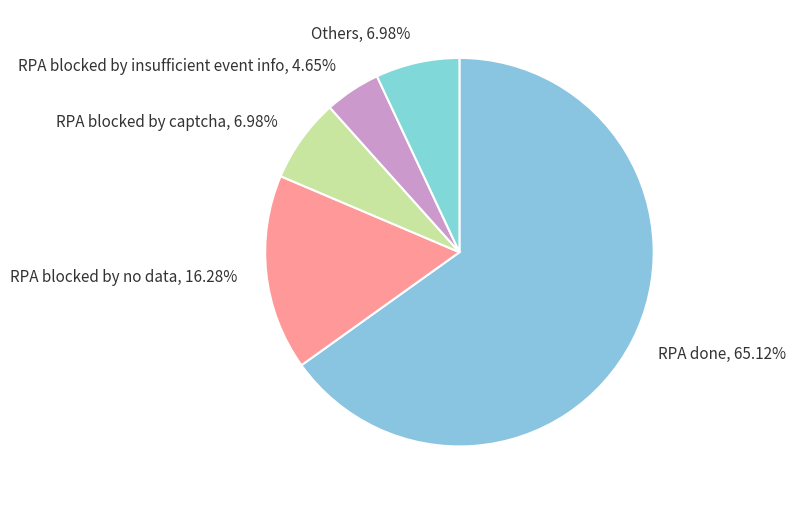

To the nearest percent, what is the difference between the largest and smallest slice percentages?

60%